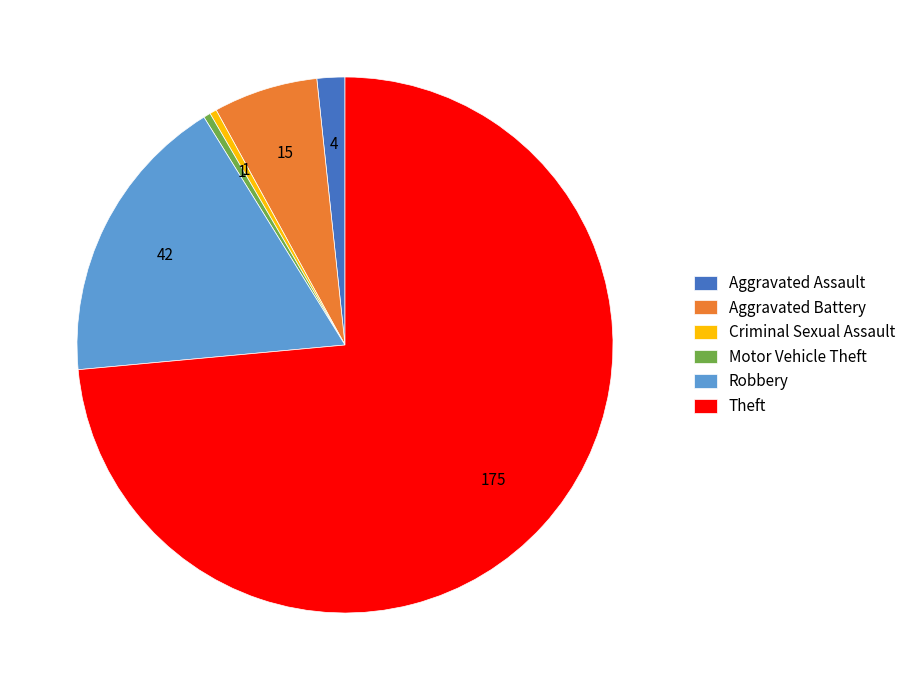

Which slice is the largest?

Theft